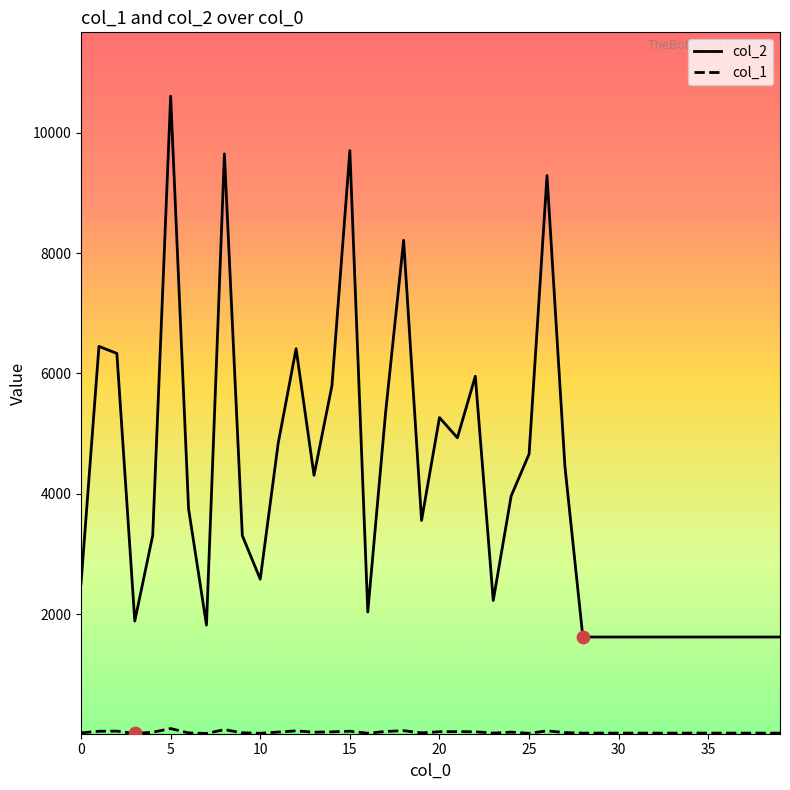

At how many categories does at least one series exceed 2411?

24